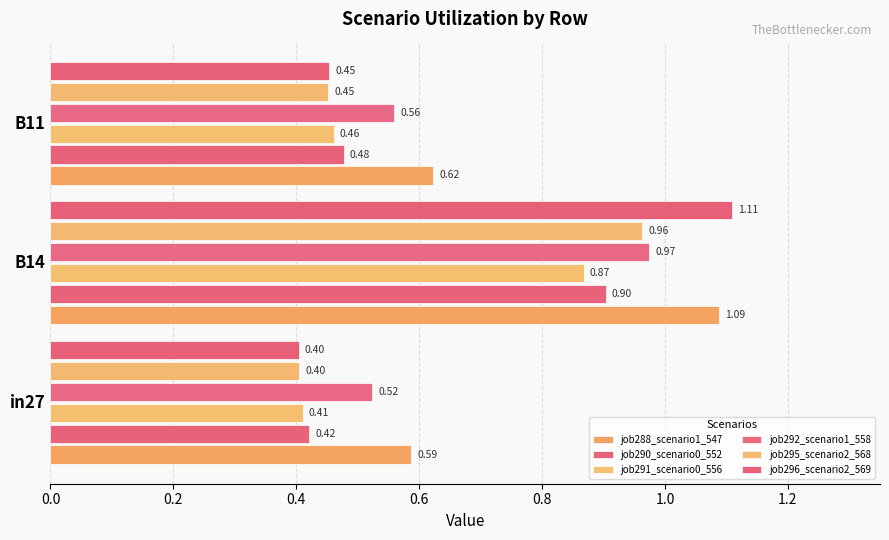

How many distinct data groups are displayed?

6